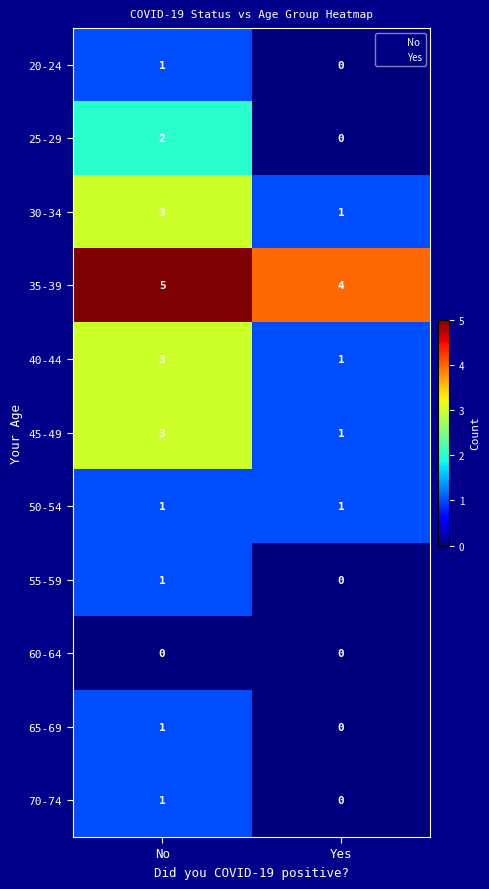

List the labels in order of 40-44 value, smallest first.

Yes, No